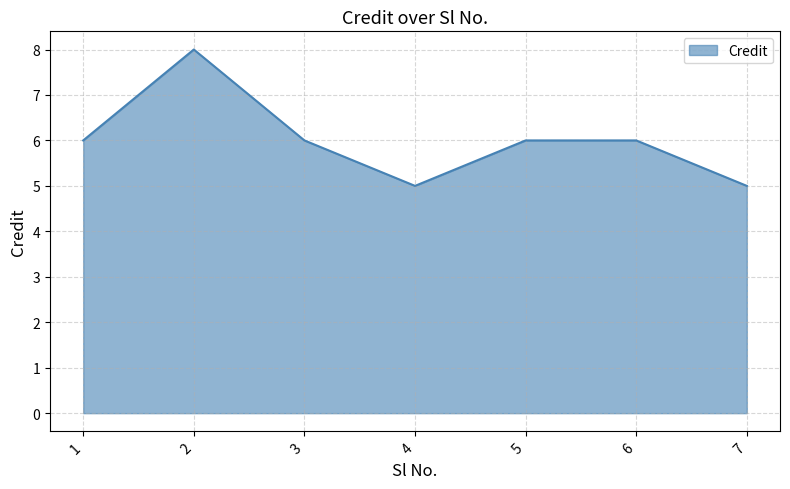

What value does the data have at 7?

5